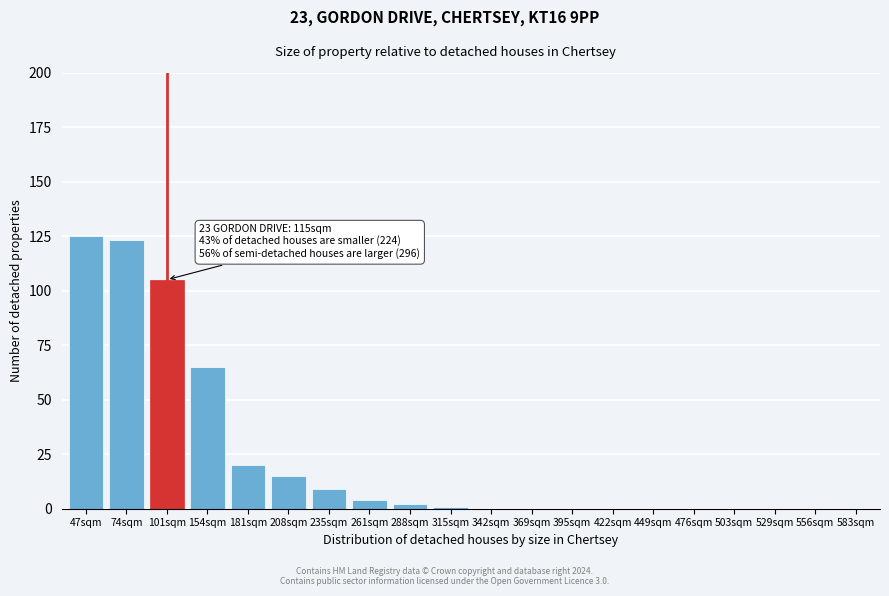

Reading left to right, list all the values displayed in this chart.

47sqm=125	74sqm=123	101sqm=105	154sqm=65	181sqm=20	208sqm=15	235sqm=9	261sqm=4	288sqm=2	315sqm=1	342sqm=0	369sqm=0	395sqm=0	422sqm=0	449sqm=0	476sqm=0	503sqm=0	529sqm=0	556sqm=0	583sqm=0